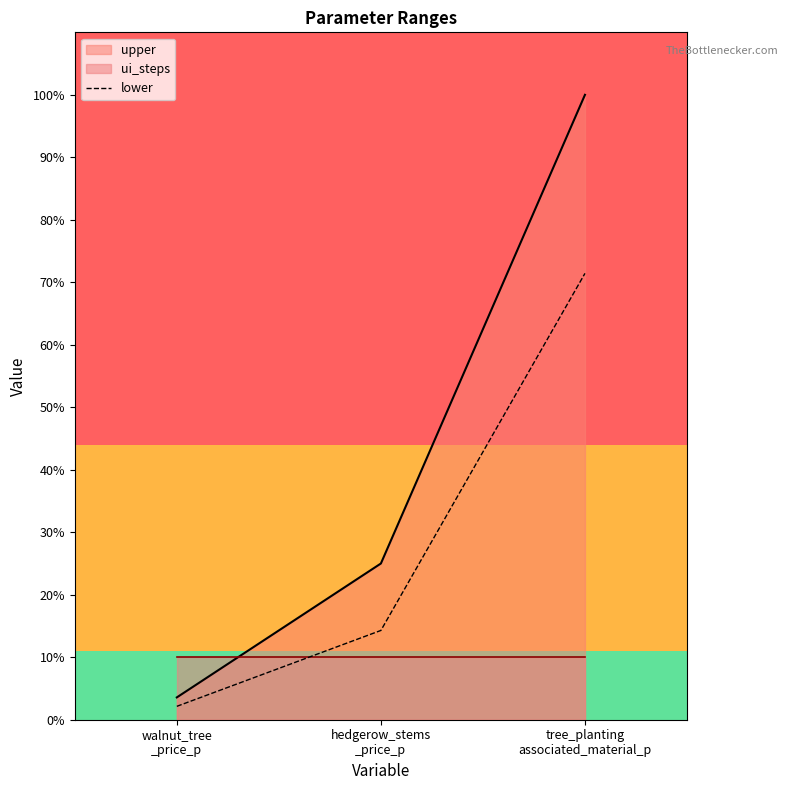

What position from the right is hedgerow_stems
_price_p?

2